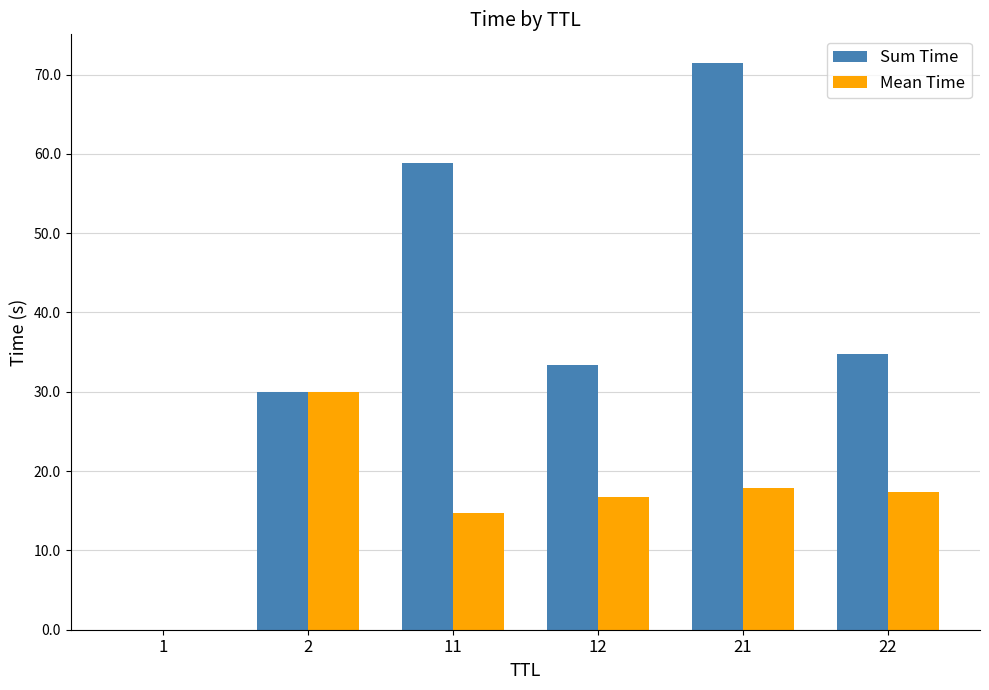

Which series changed the most between 2 and 12?

Mean Time